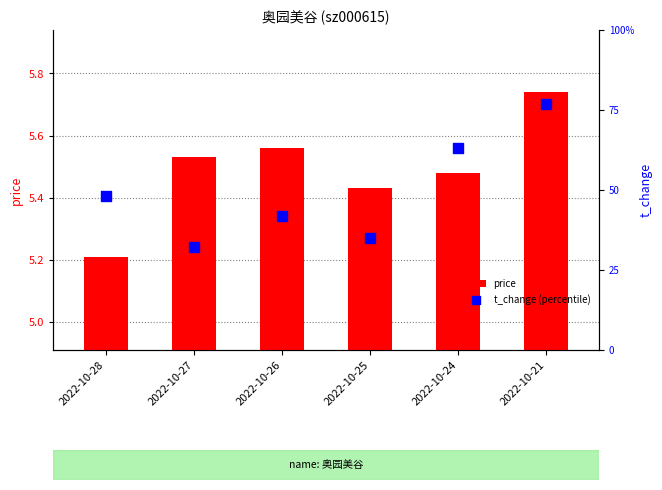

What are all the series names shown in the legend?

price, t_change (percentile)